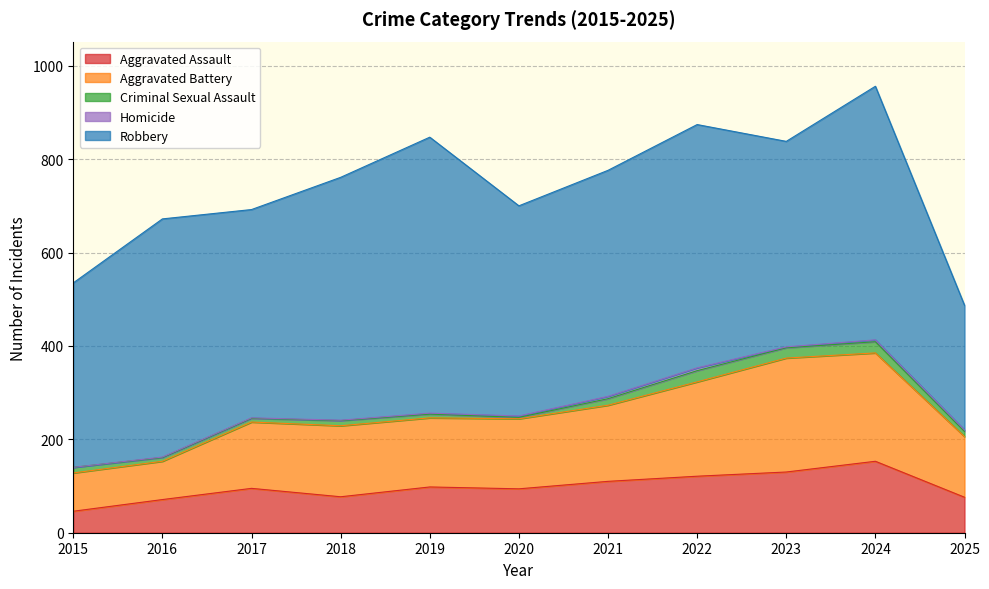

Which series has the widest spread of values?

Robbery